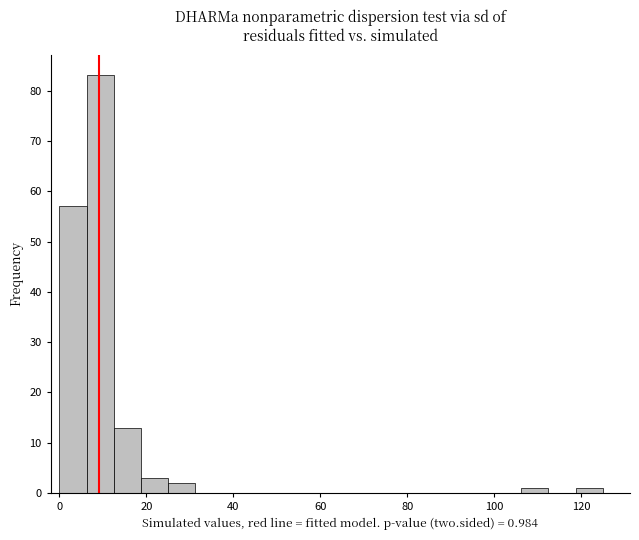

Read against the x-axis, roughly where is the centre of the tallest bar?

10